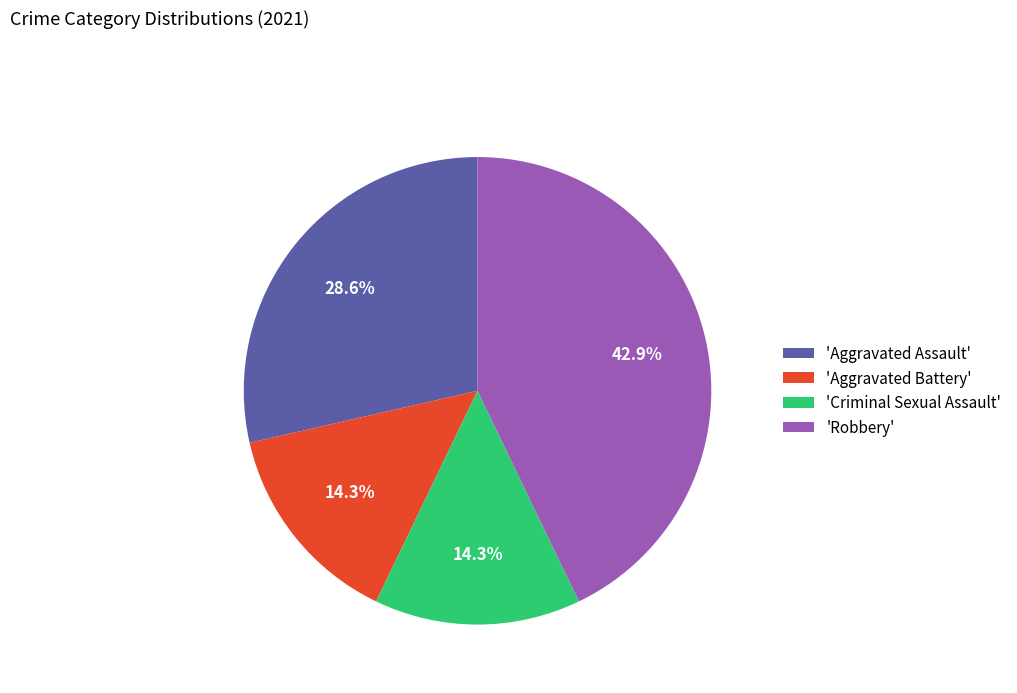

Is there a majority slice in this chart?

No